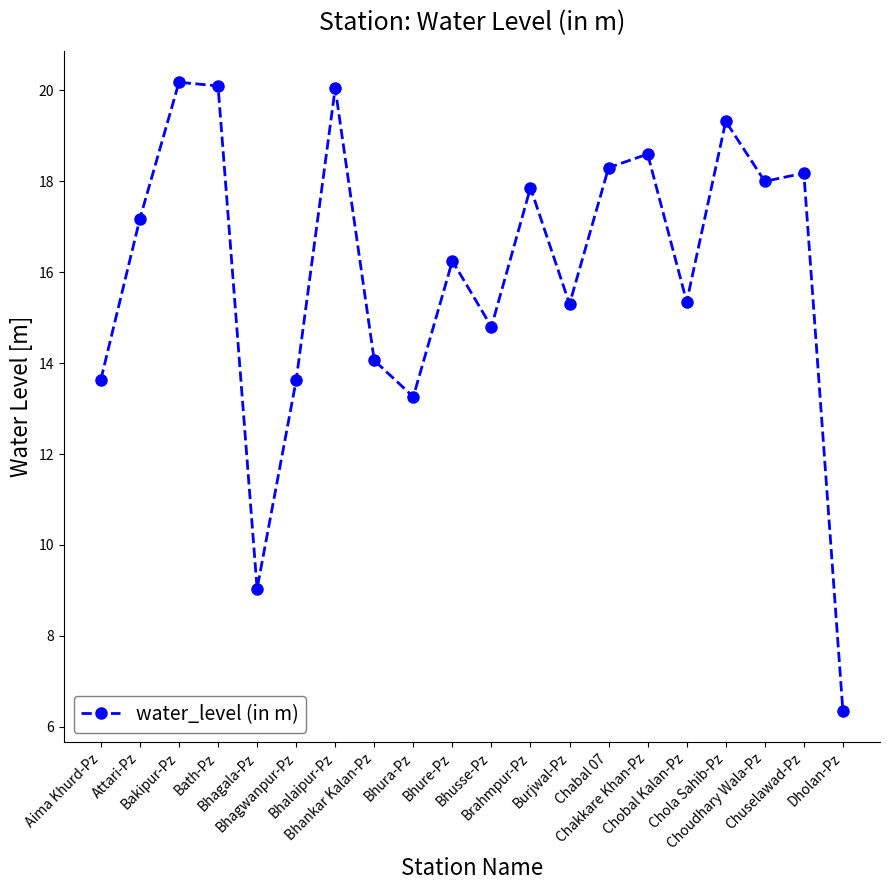

What is the greatest value displayed?

20.2